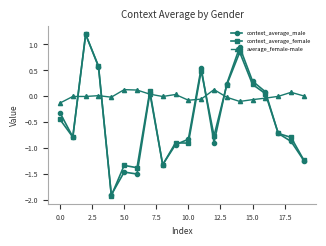

How many categories are shown in the chart?

20